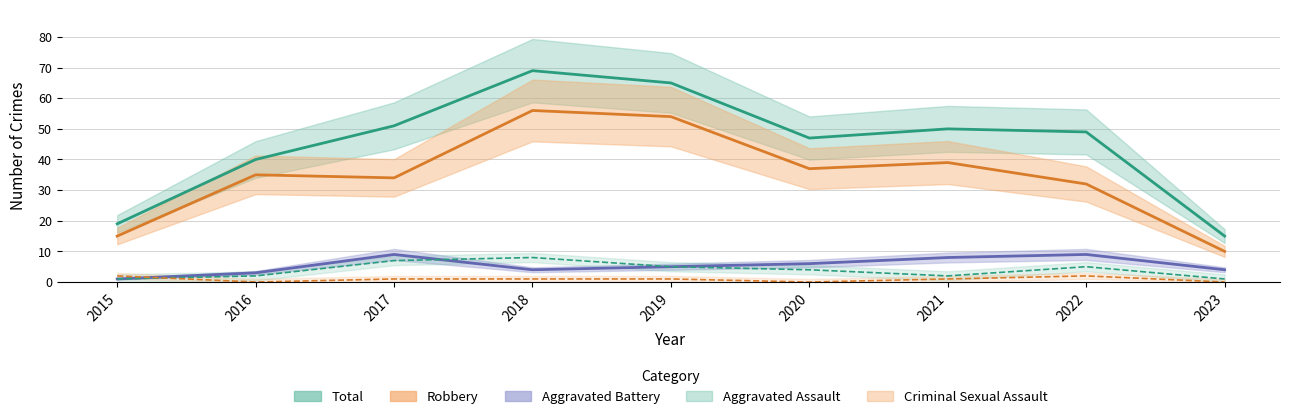

True or false: Total and Criminal Sexual Assault cross at least once.

False